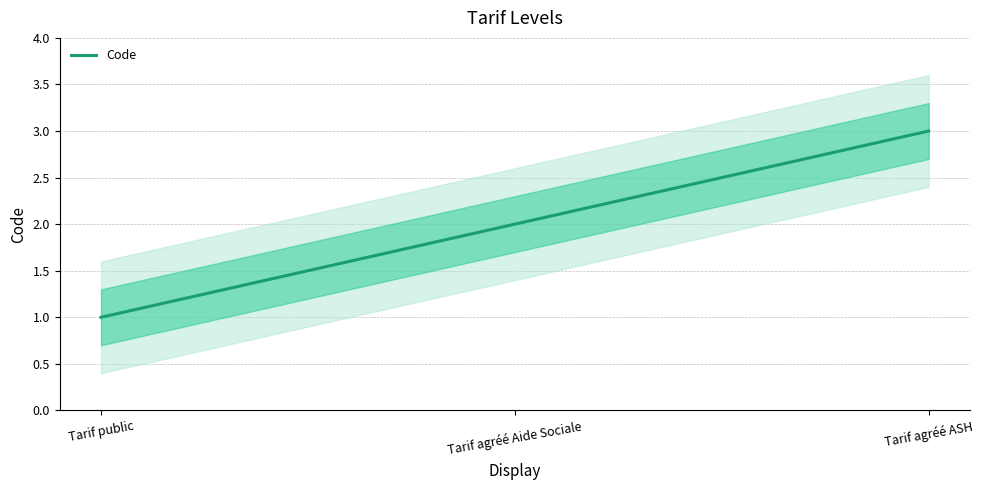

Which has a higher value, Tarif public or Tarif agréé ASH?

Tarif agréé ASH